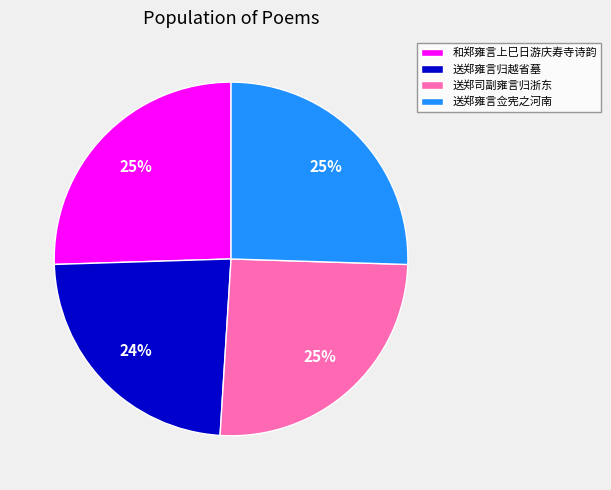

True or false: 送郑雍言归越省墓 accounts for 24% of the total.

True